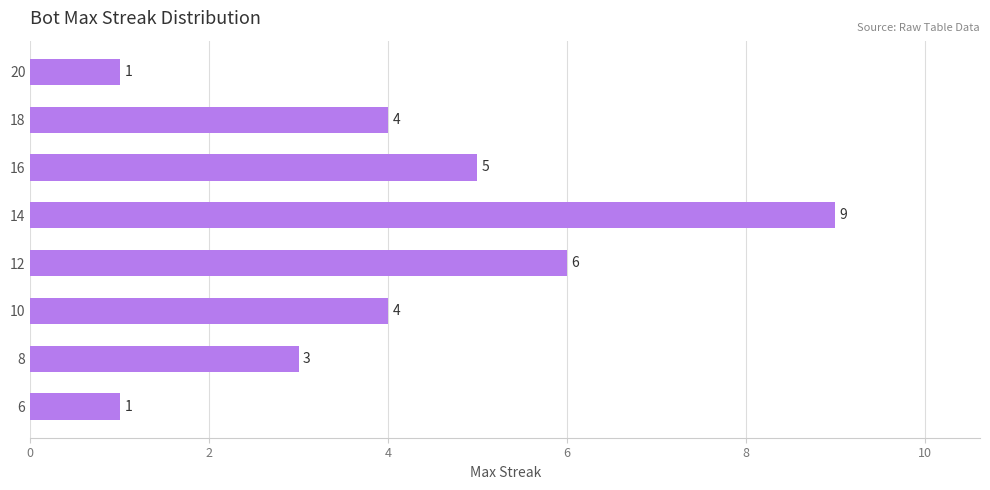

Which has a higher value, 16 or 10?

16